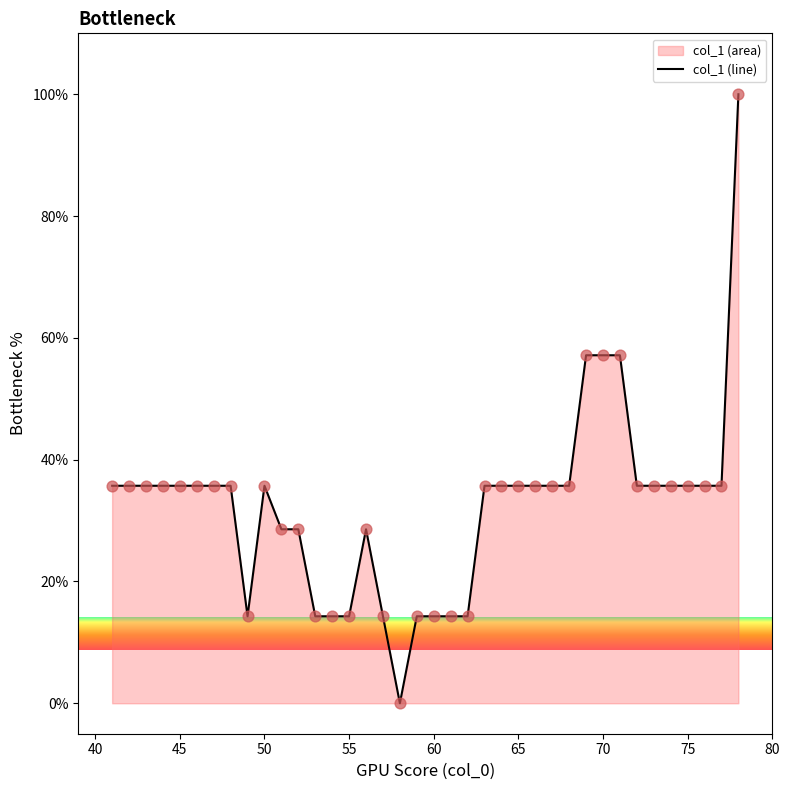

What is the change in value from 45 to 55?

-21.4